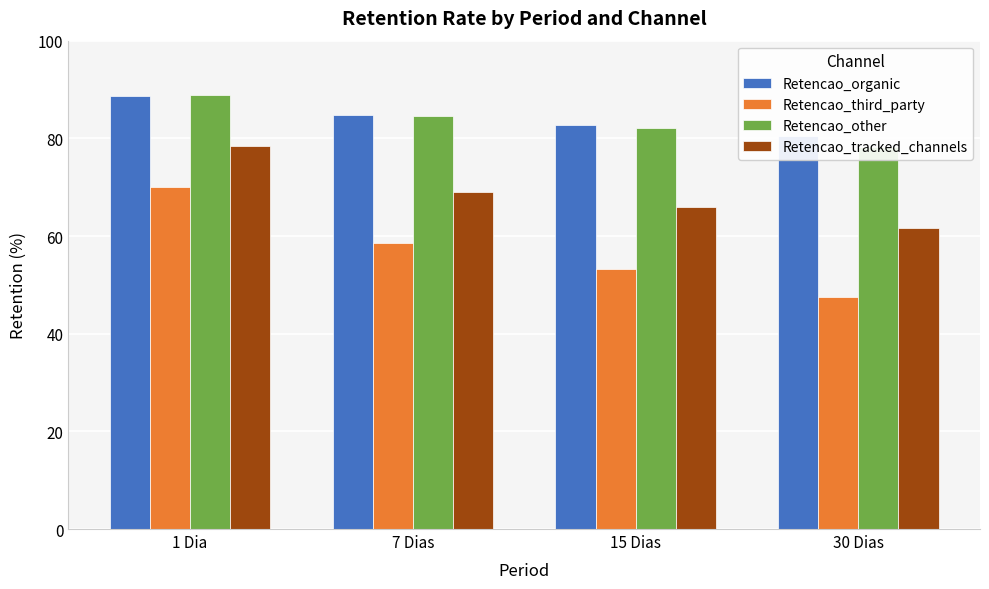

Are the bars horizontal?

No